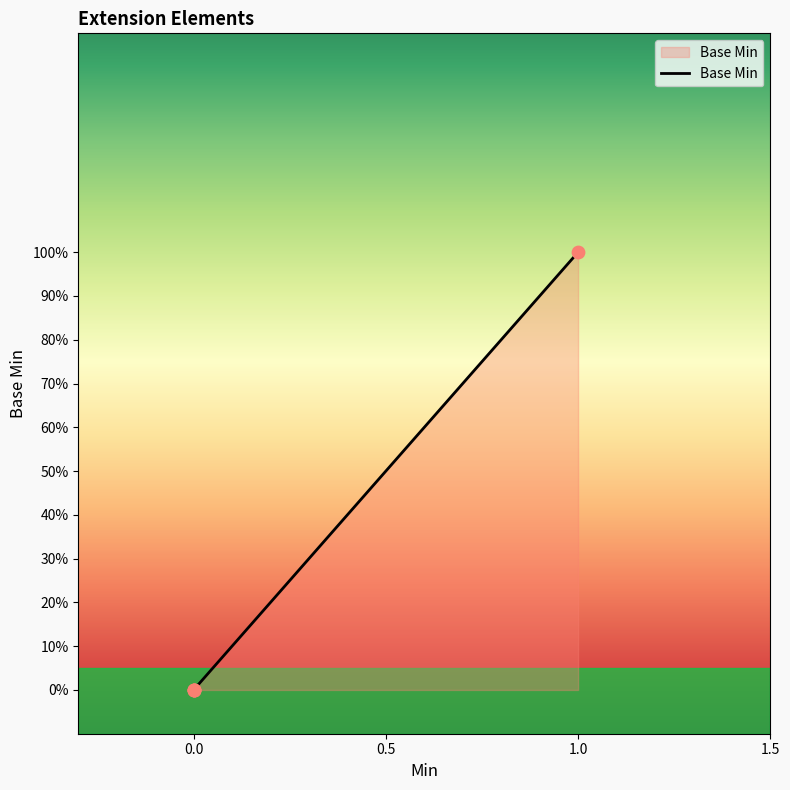

Which has a higher value, 0.0 or 1.0?

1.0